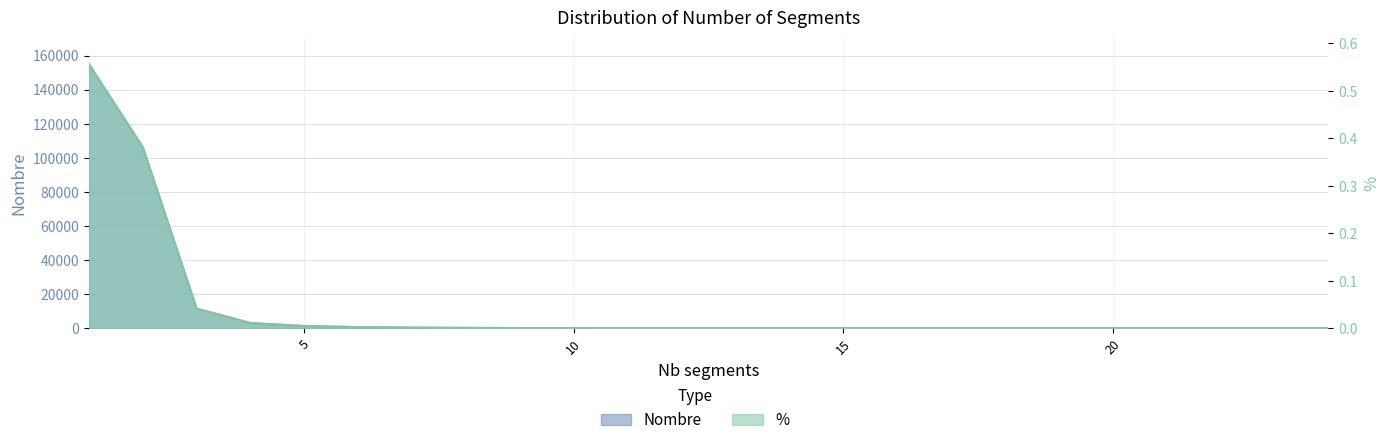

Does the chart display data point markers on the line(s)?

No